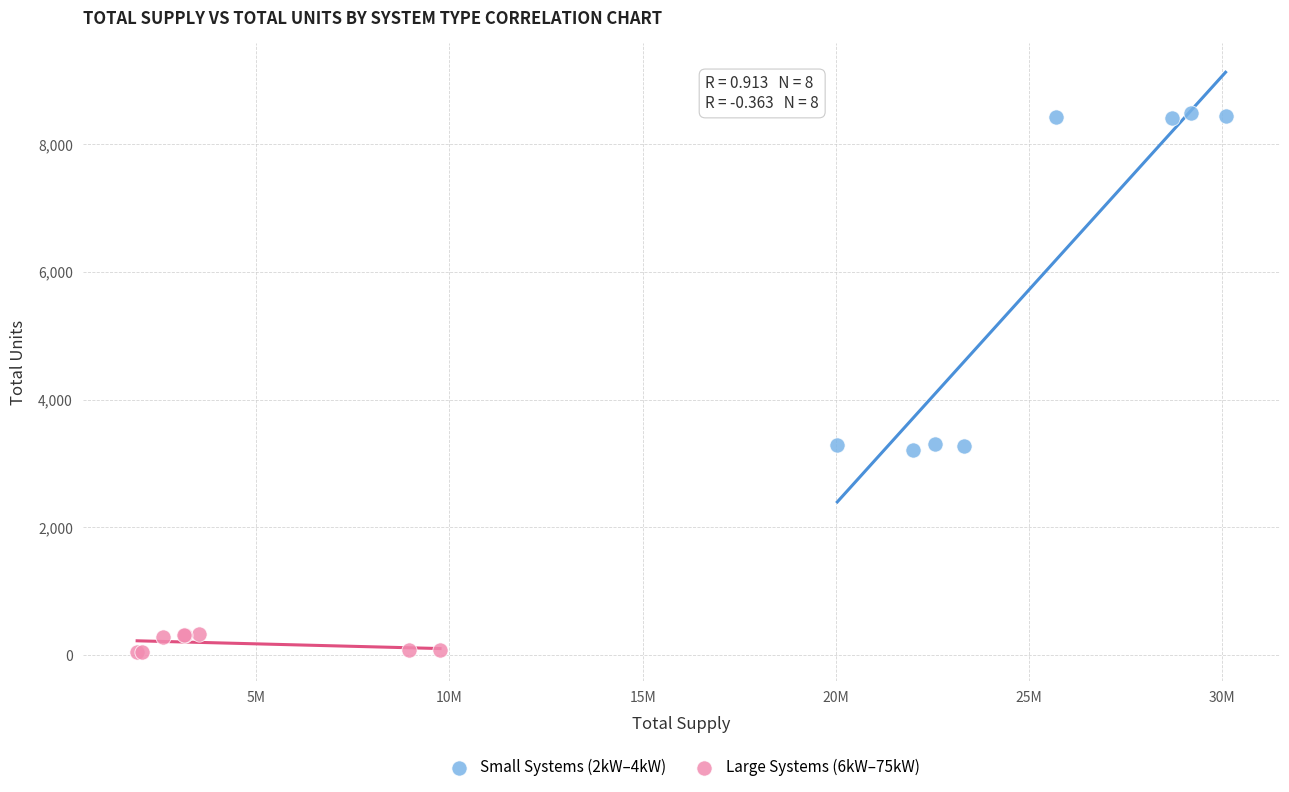

Which series has the widest spread of Y values?

Small Systems (2kW–4kW)